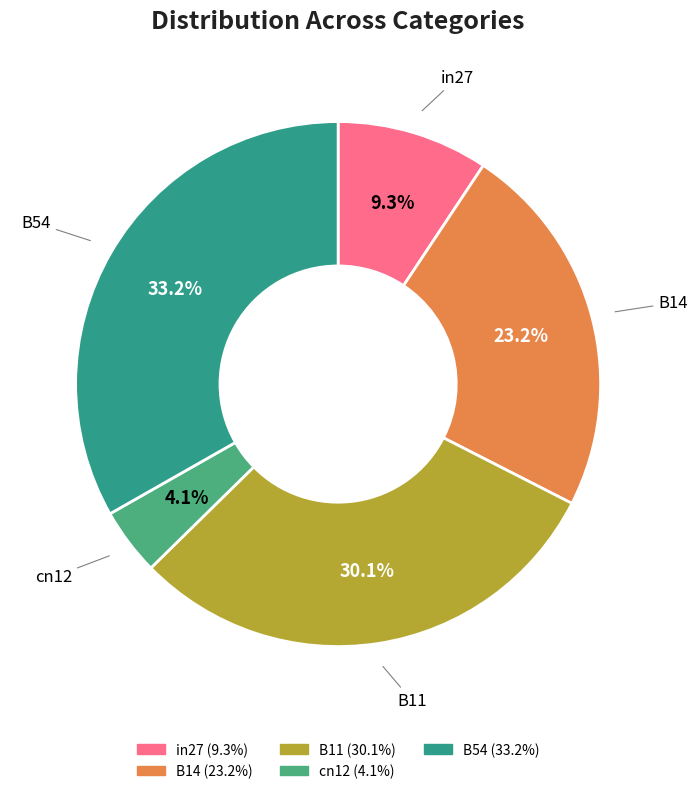

What percentage is the in27 slice, to the nearest percent?

9%